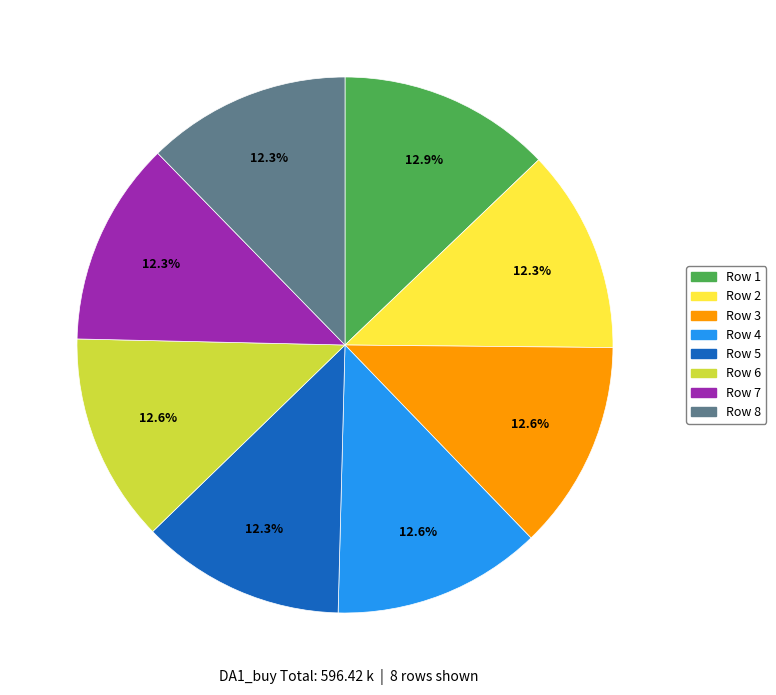

Does any single category account for the majority?

No